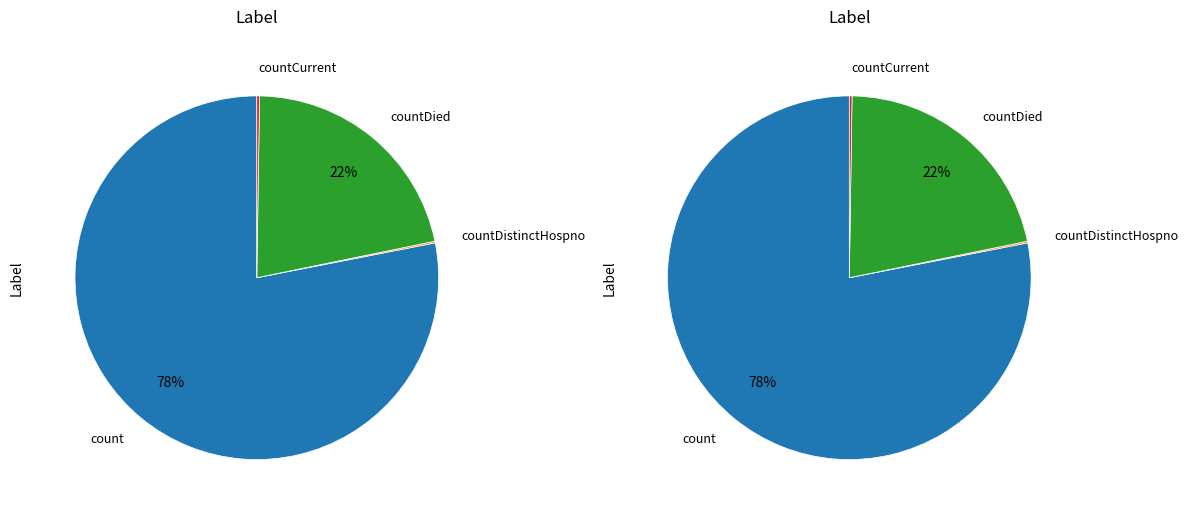

To the nearest percent, what is the combined percentage of countDied and count?

100%